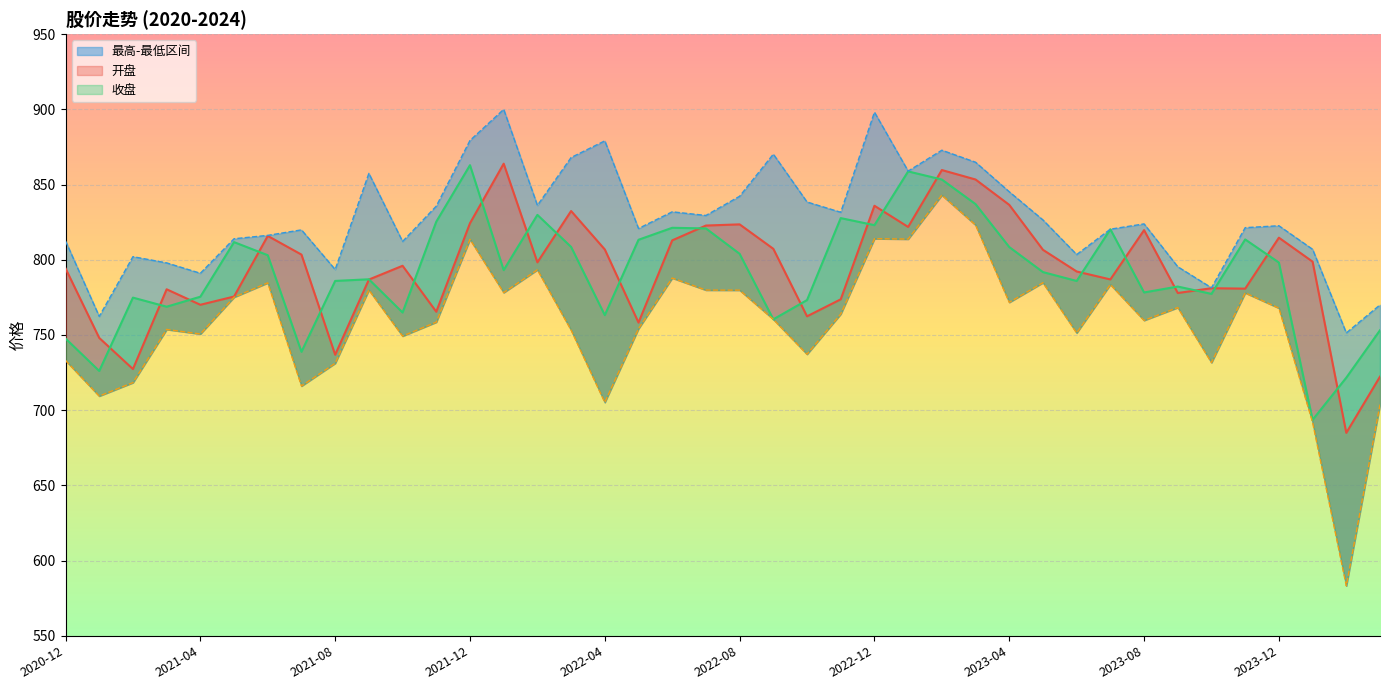

Between which two adjacent categories do 收盘 and 开盘 first intersect?

2021-01 and 2021-02